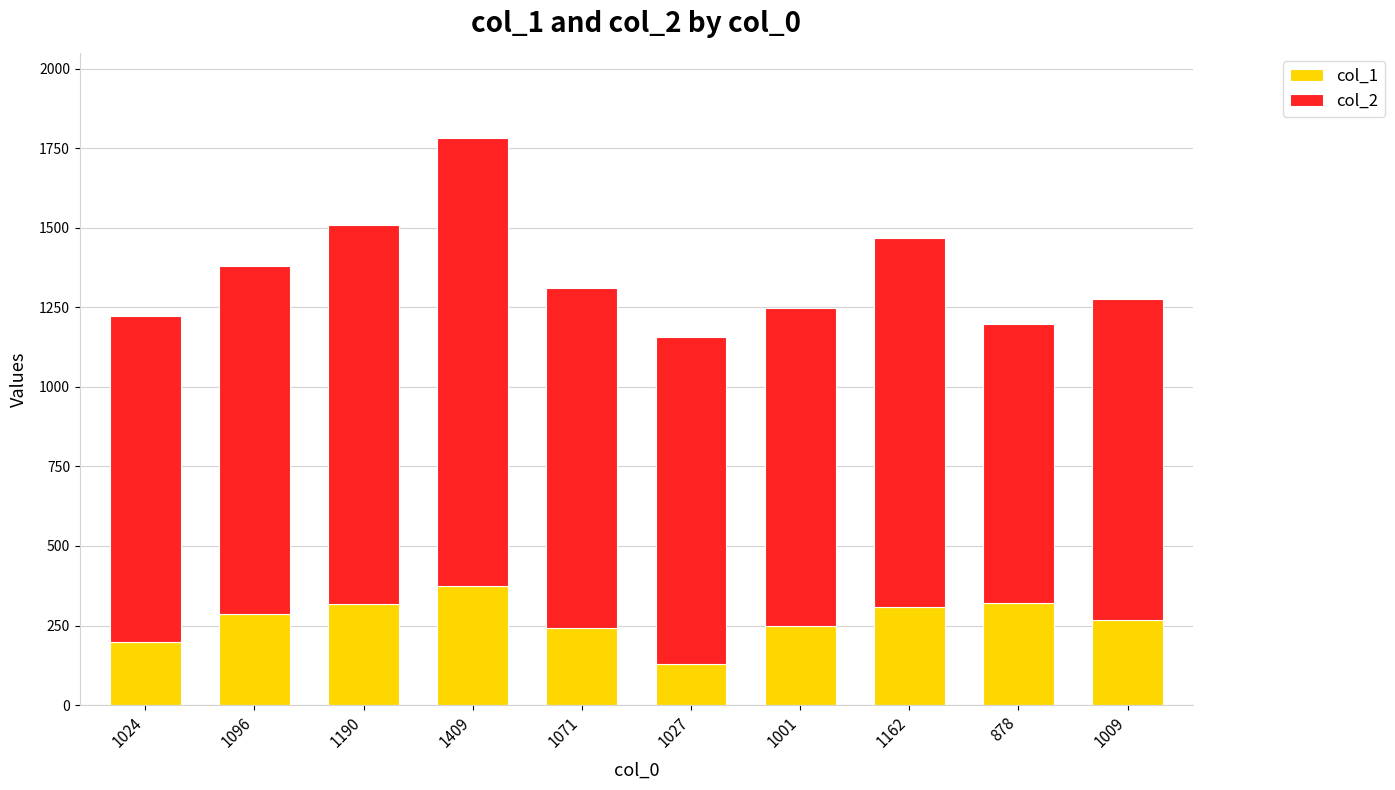

Is it true that col_1 equals 109 at 1190?

False